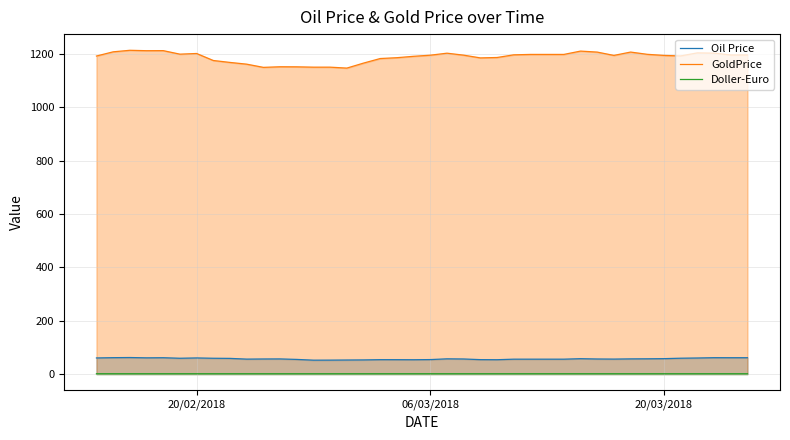

Which series has the largest range (max minus min)?

GoldPrice